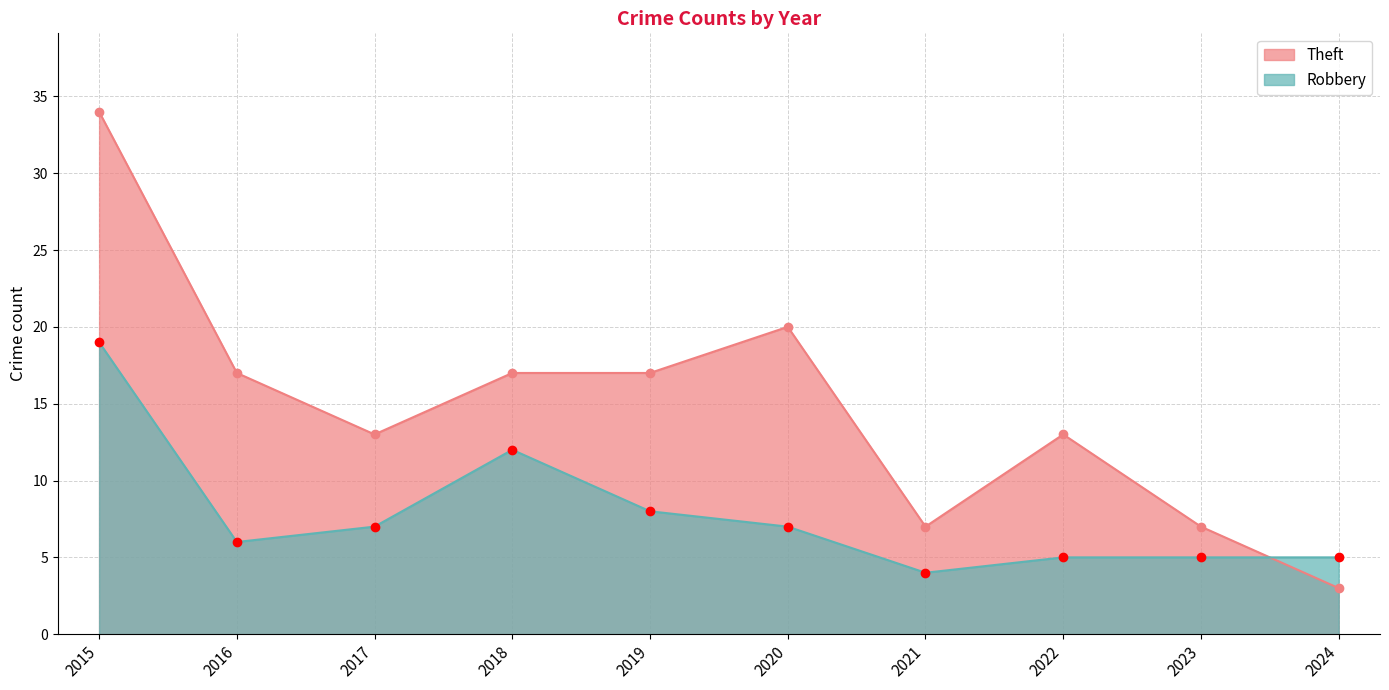

What is the lowest value of the Robbery series?

4